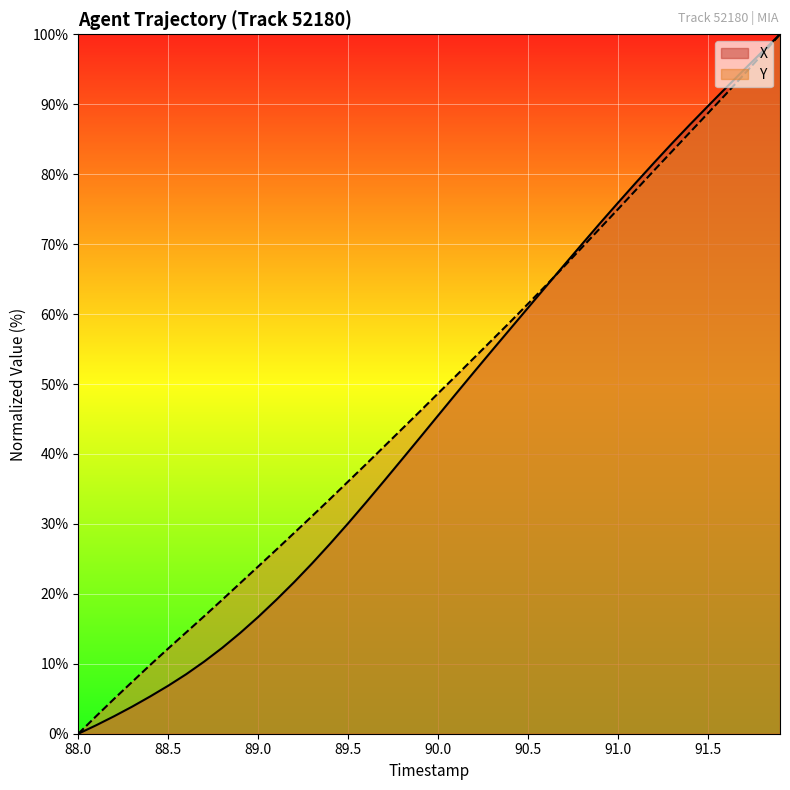

How many lines are shown in the chart?

2